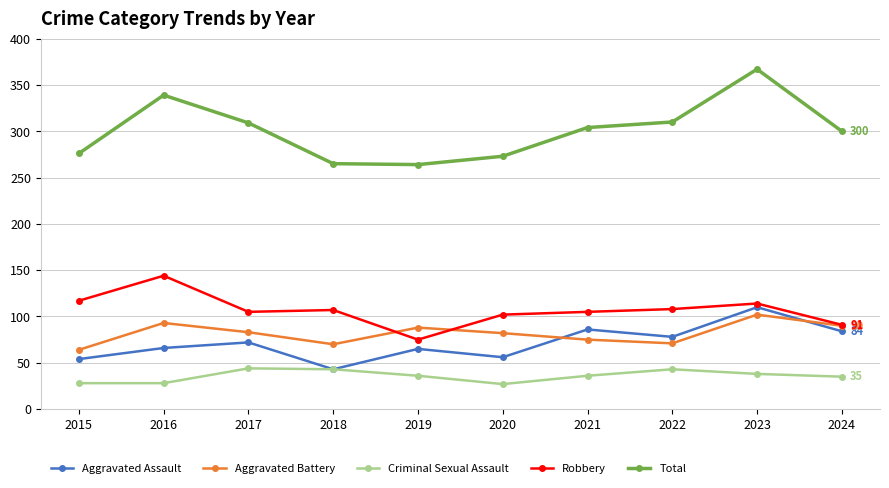

How many interior local valleys does the Aggravated Battery series have?

2